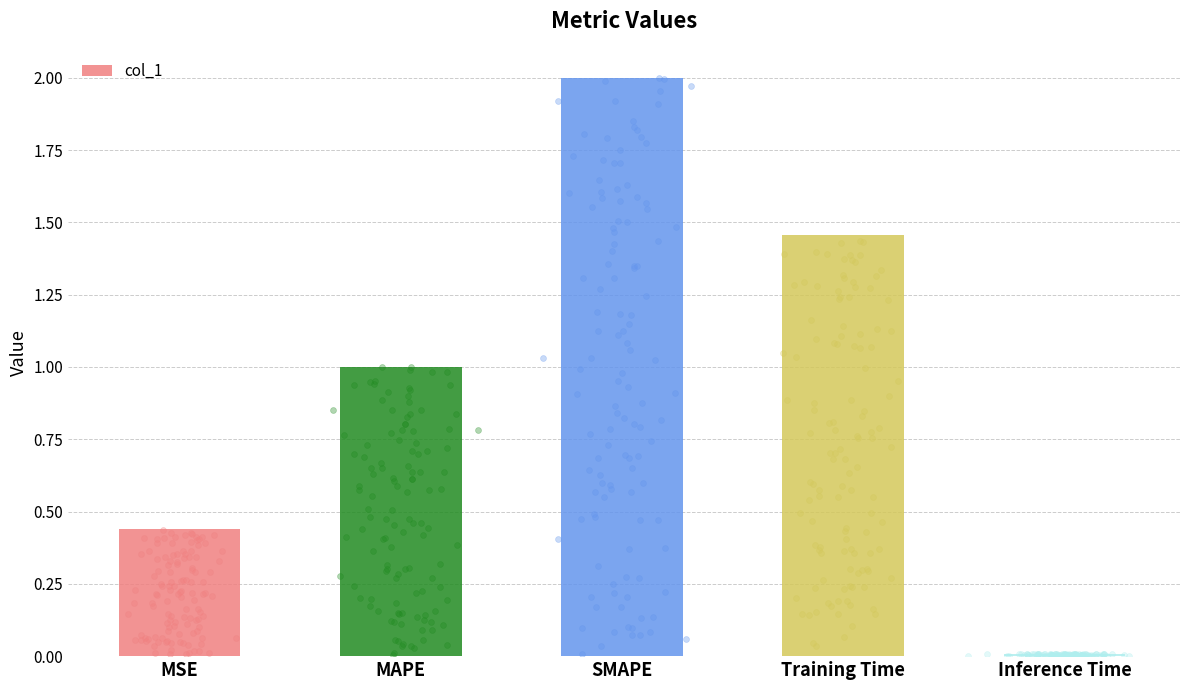

Which has a higher value, SMAPE or MSE?

SMAPE